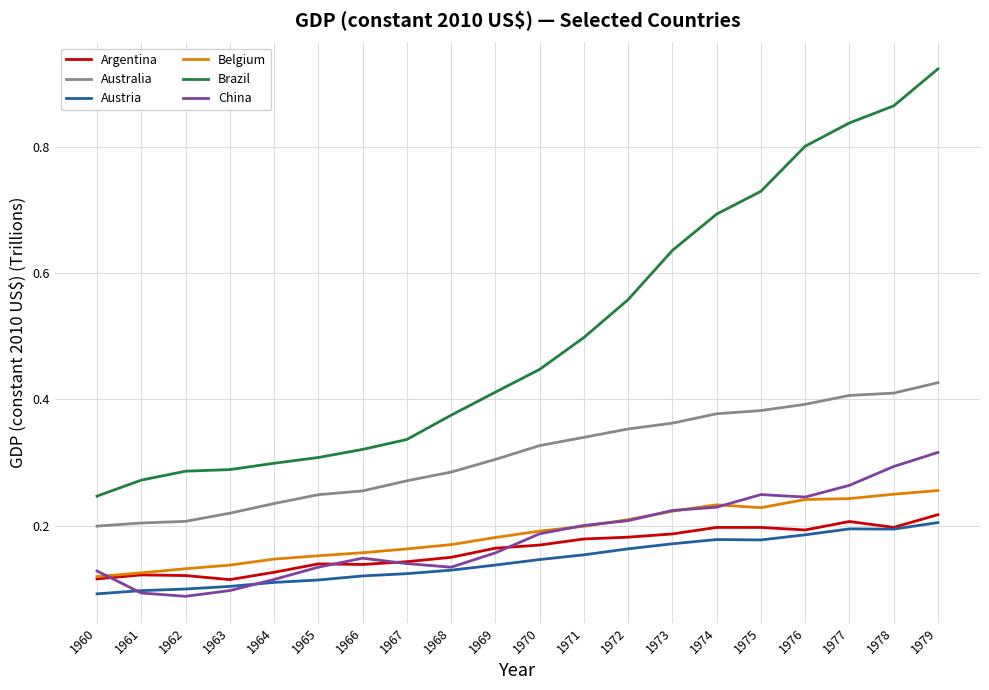

Is the value of Austria at 1965 greater than the value of Belgium at 1966?

No